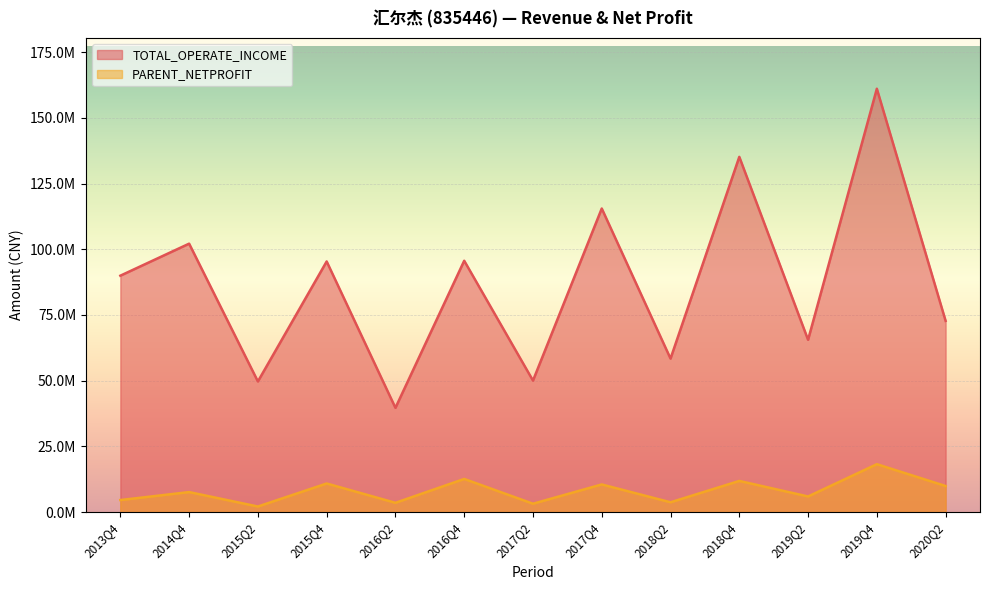

Reading left to right, transcribe all the data shown in this chart.

TOTAL_OPERATE_INCOME: 2013Q4=89958598.8	2014Q4=102149076.8	2015Q2=49693866.0	2015Q4=95376985.4	2016Q2=39649240.9	2016Q4=95643555.8	2017Q2=50024822.4	2017Q4=115529520.0	2018Q2=58393187.0	2018Q4=135189457.1	2019Q2=65548622.7	2019Q4=161119039.2	2020Q2=72757641.7
PARENT_NETPROFIT: 2013Q4=4555061.3	2014Q4=7585464.6	2015Q2=2091130.0	2015Q4=10855166.0	2016Q2=3501893.4	2016Q4=12589232.2	2017Q2=3155177.0	2017Q4=10491460.6	2018Q2=3700312.9	2018Q4=11833032.1	2019Q2=5913442.8	2019Q4=18207134.0	2020Q2=9892335.3